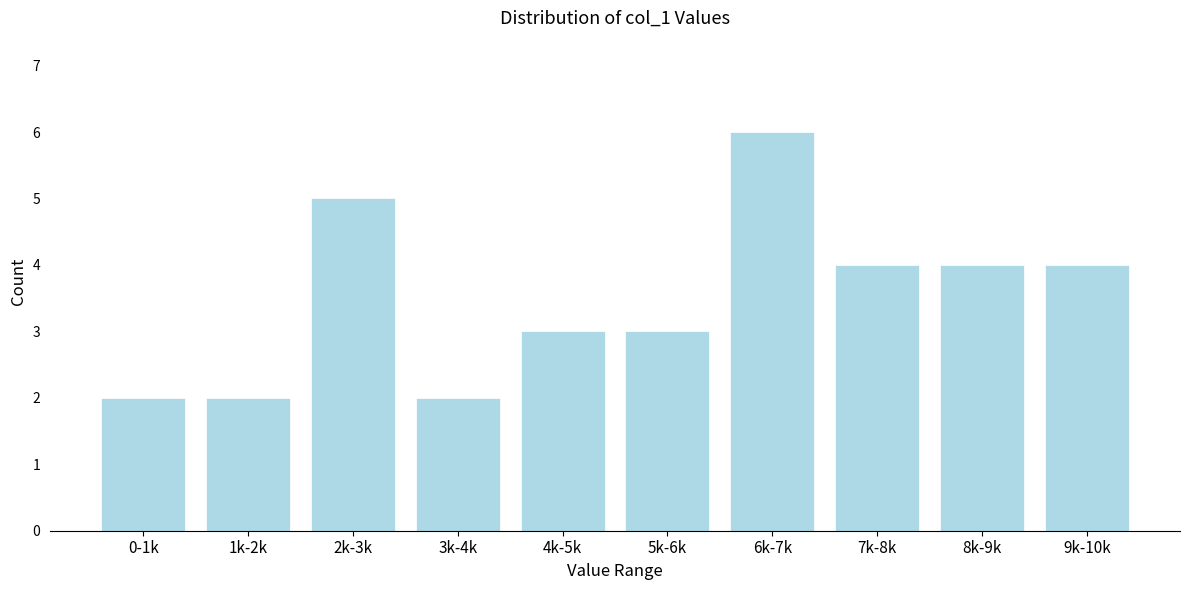

Reading left to right, what are all the values shown in this chart?

0-1k=2	1k-2k=2	2k-3k=5	3k-4k=2	4k-5k=3	5k-6k=3	6k-7k=6	7k-8k=4	8k-9k=4	9k-10k=4